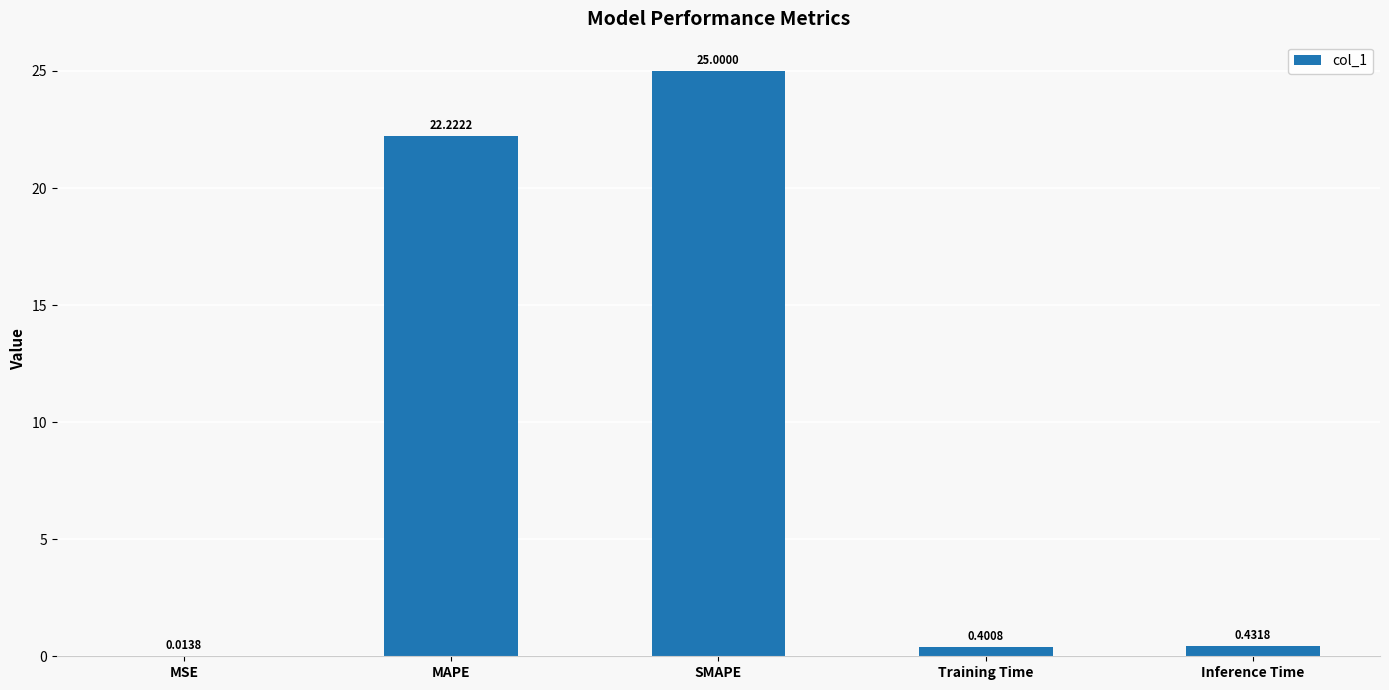

Between MAPE and SMAPE, which is larger?

SMAPE